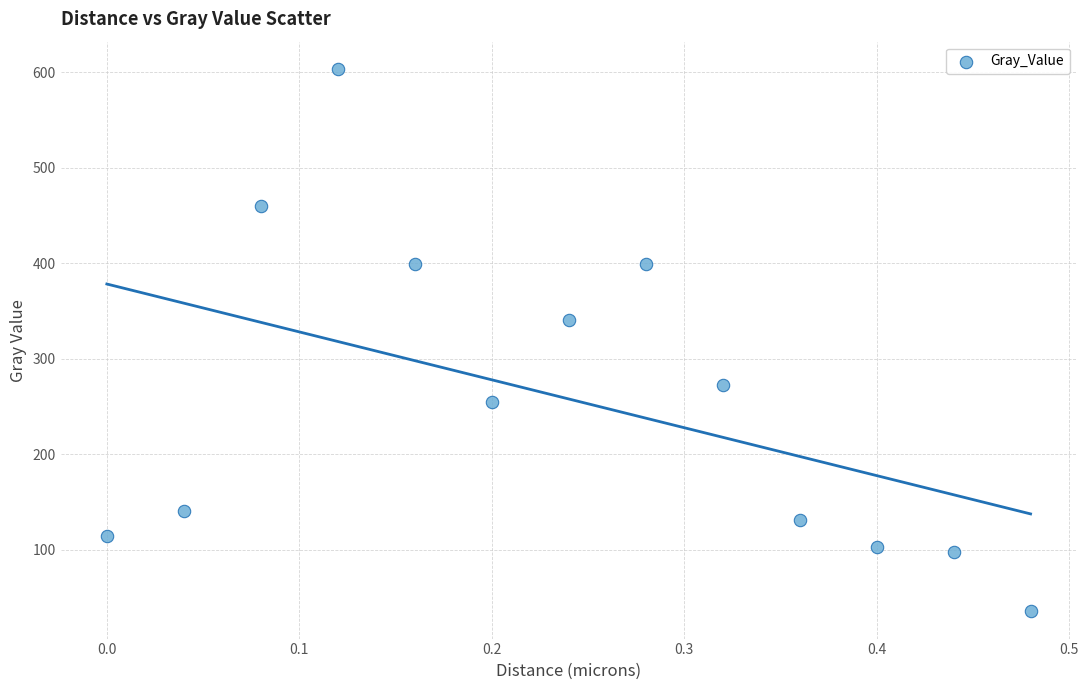

What is the range of X values (max minus min)?

0.5